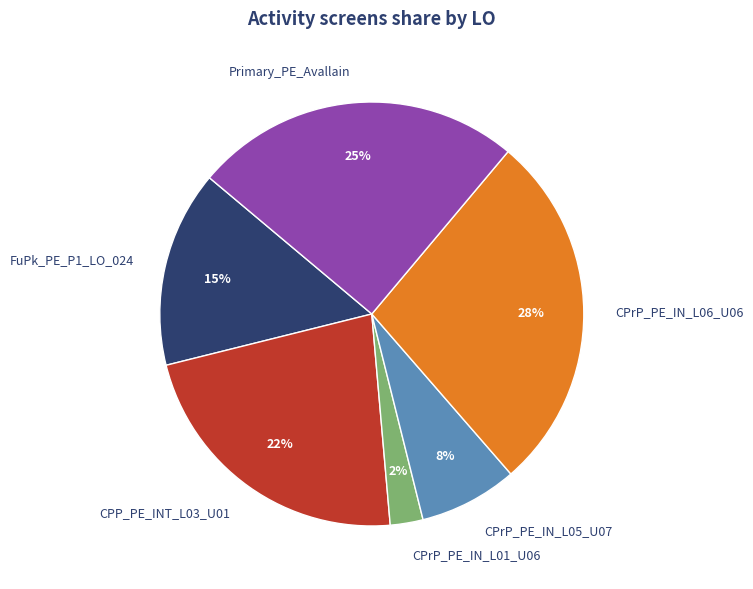

To the nearest percent, what percentage of the pie is CPP_PE_INT_L03_U01?

22%